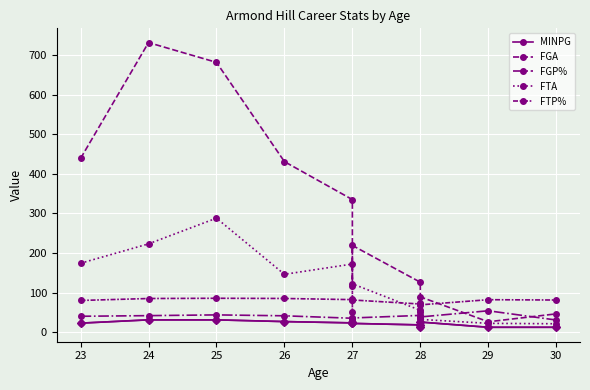

At which label is FGA closest to 379?

27